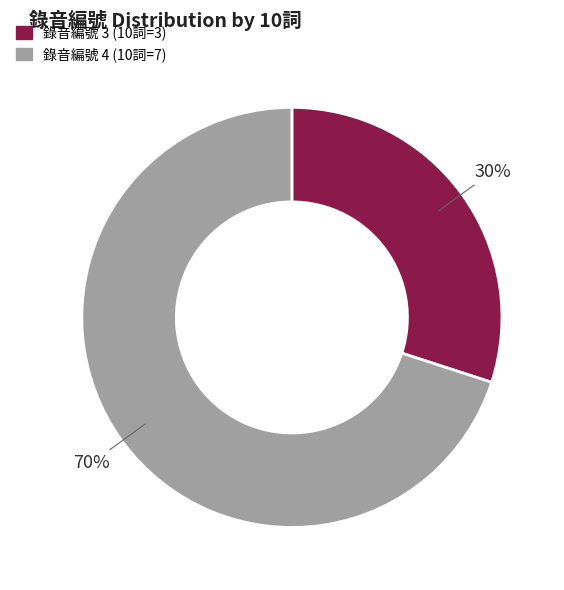

To the nearest percent, what is the average slice percentage?

50%